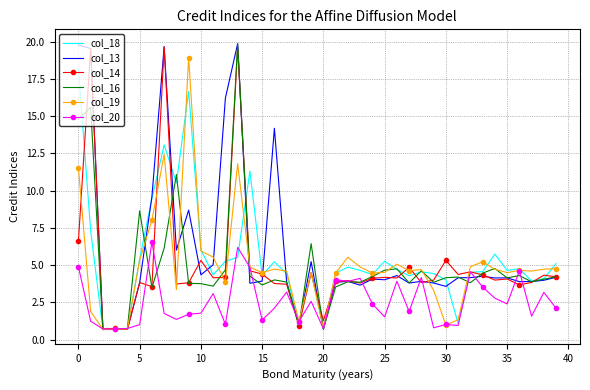

What is the minimum value shown in the chart?

0.7